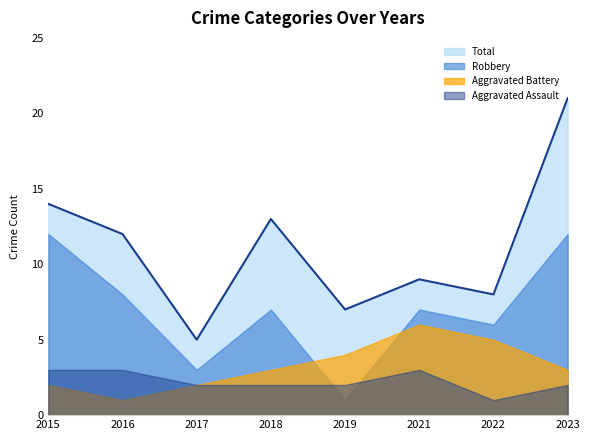

What is the value of the Aggravated Assault point at the 5th from the left?

2